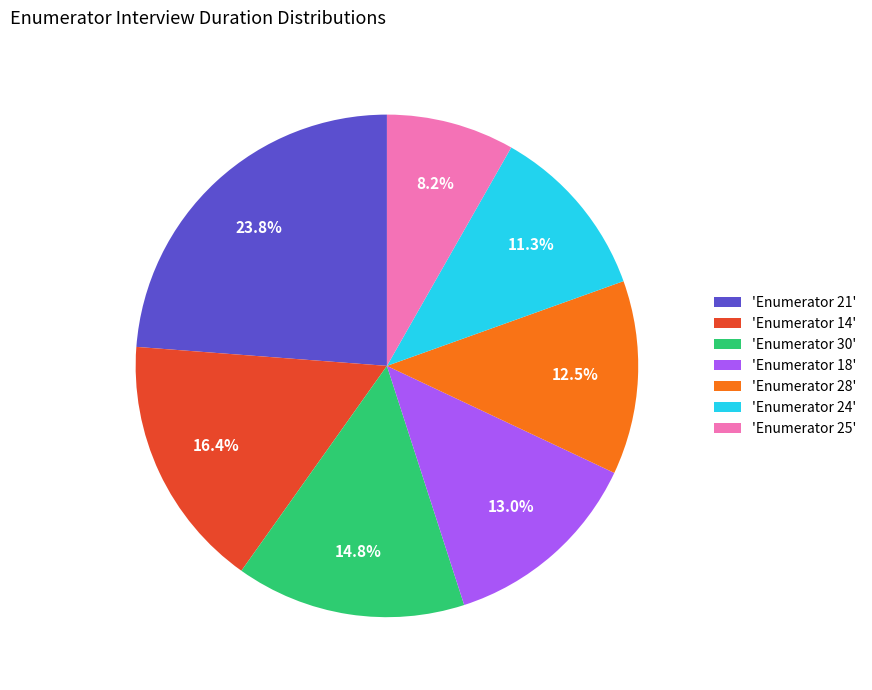

How many slices are in this pie chart?

7